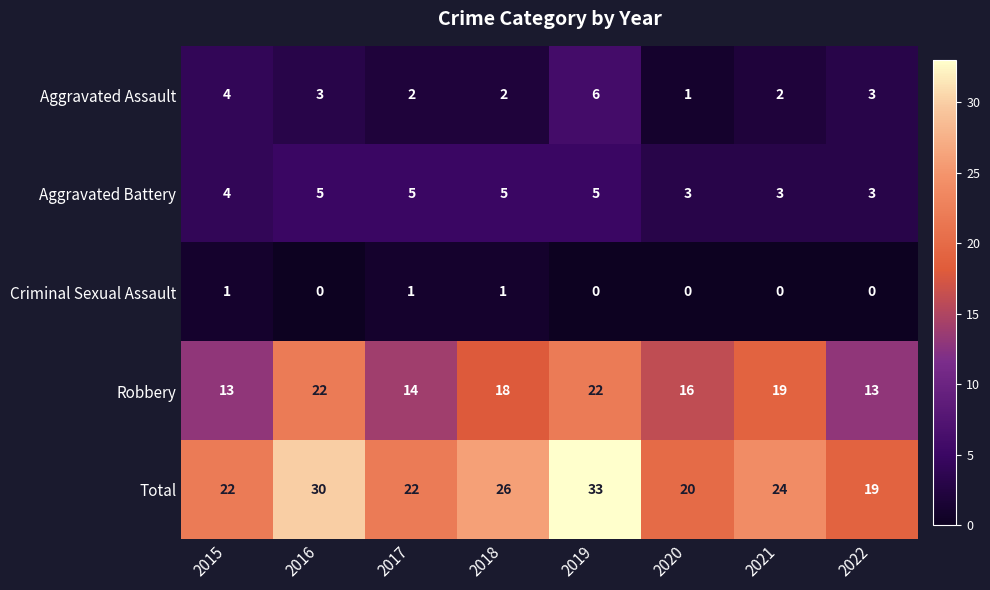

The Criminal Sexual Assault series shows 0 at 2018. True or false?

False